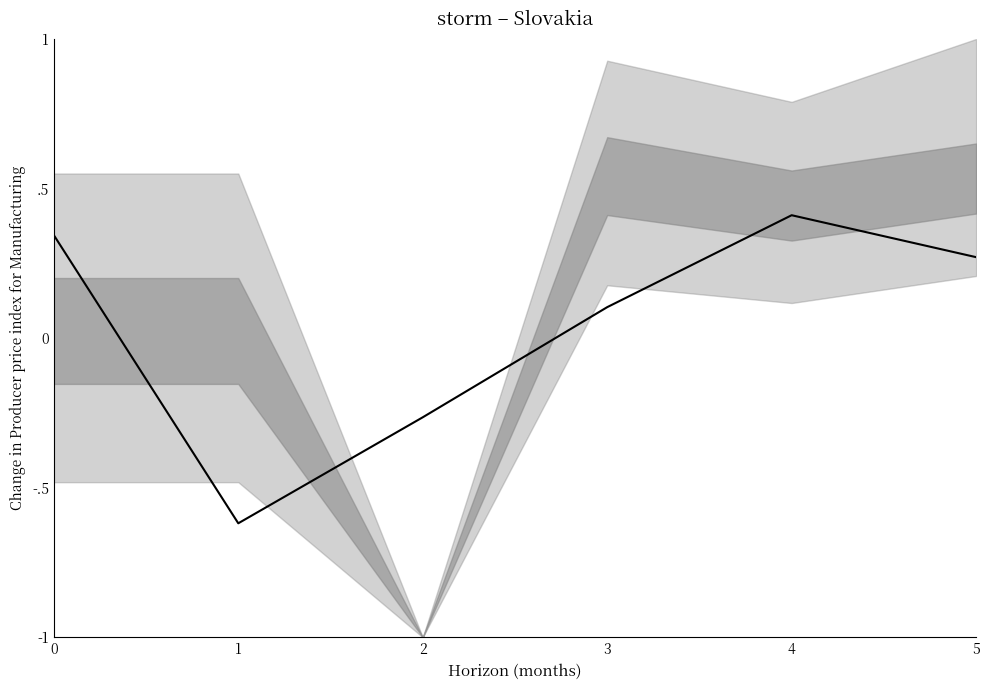

Does the chart have visible grid lines?

No